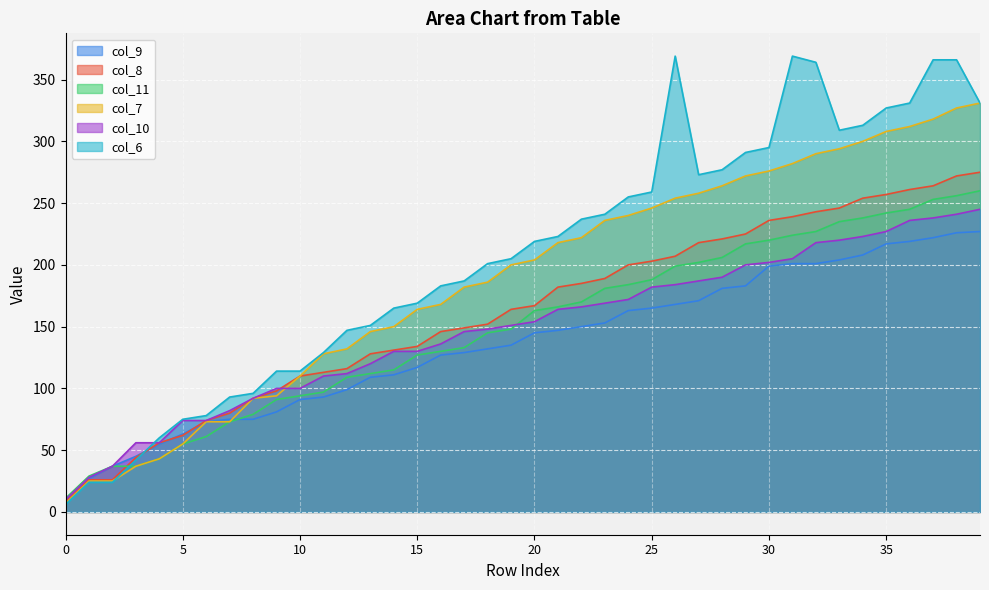

What is the sum of the col_11 values at 11 and 27?

299